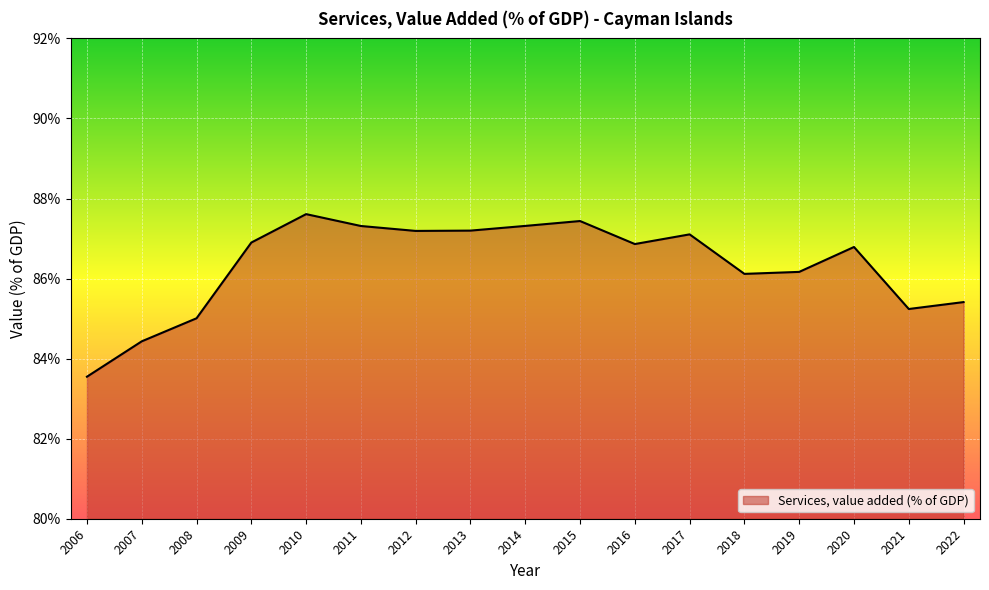

At which category does the chart reach its minimum across all series?

2006